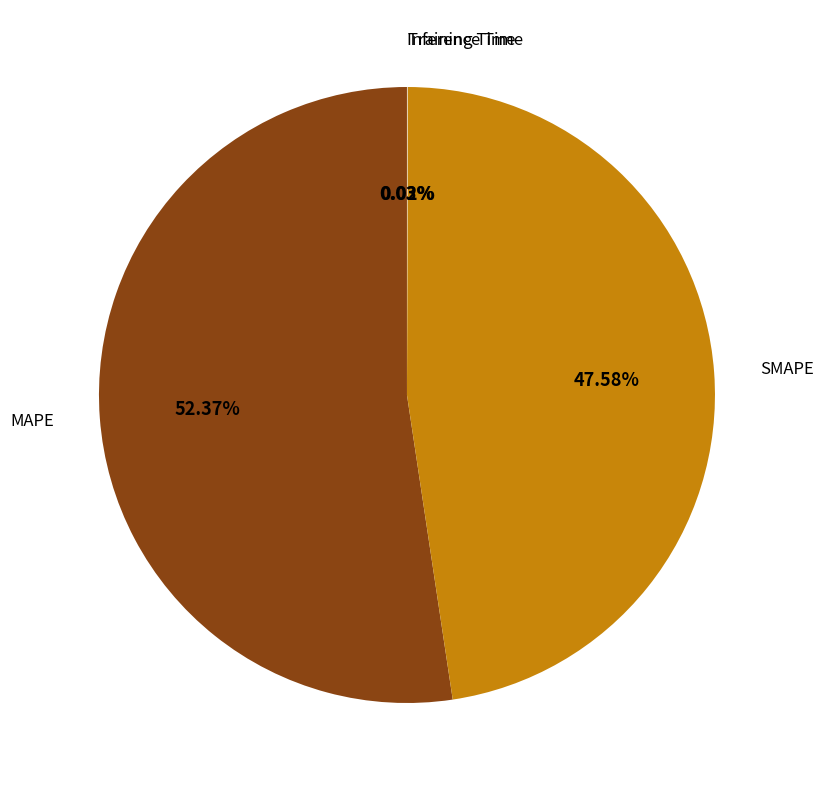

What is the largest slice in the pie chart?

MAPE